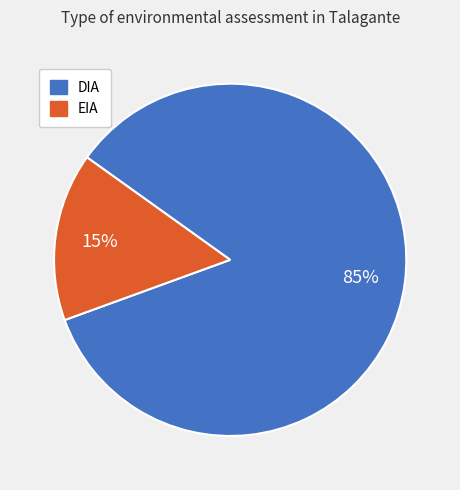

To the nearest percent, what is the combined percentage of EIA and DIA?

100%